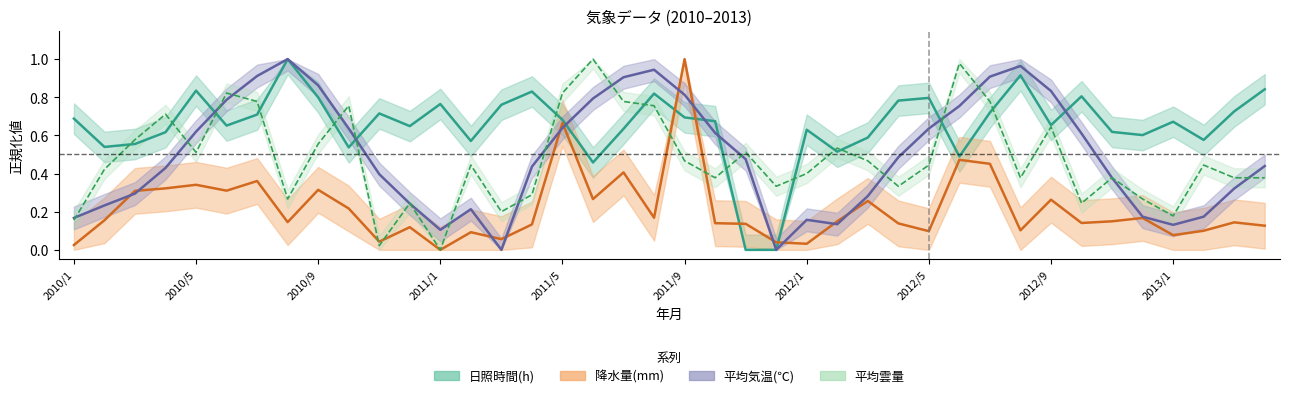

What is the difference between the maximum and minimum values in the 平均気温(℃) series?

1.0